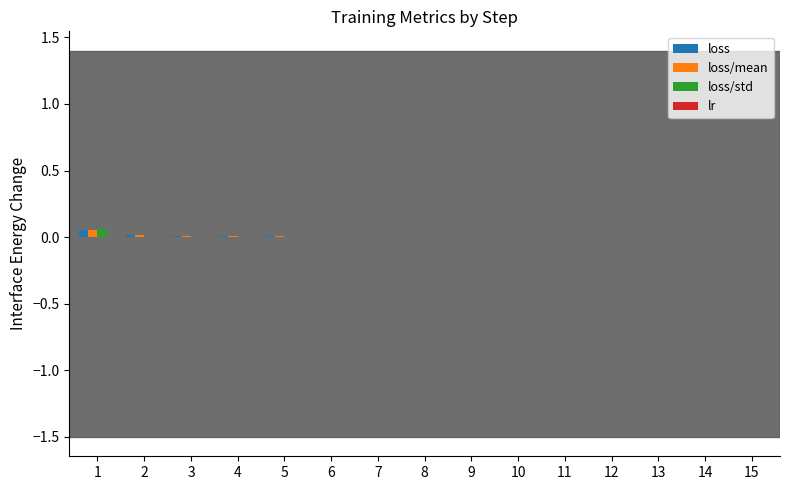

Which series has the largest range (max minus min)?

loss/std